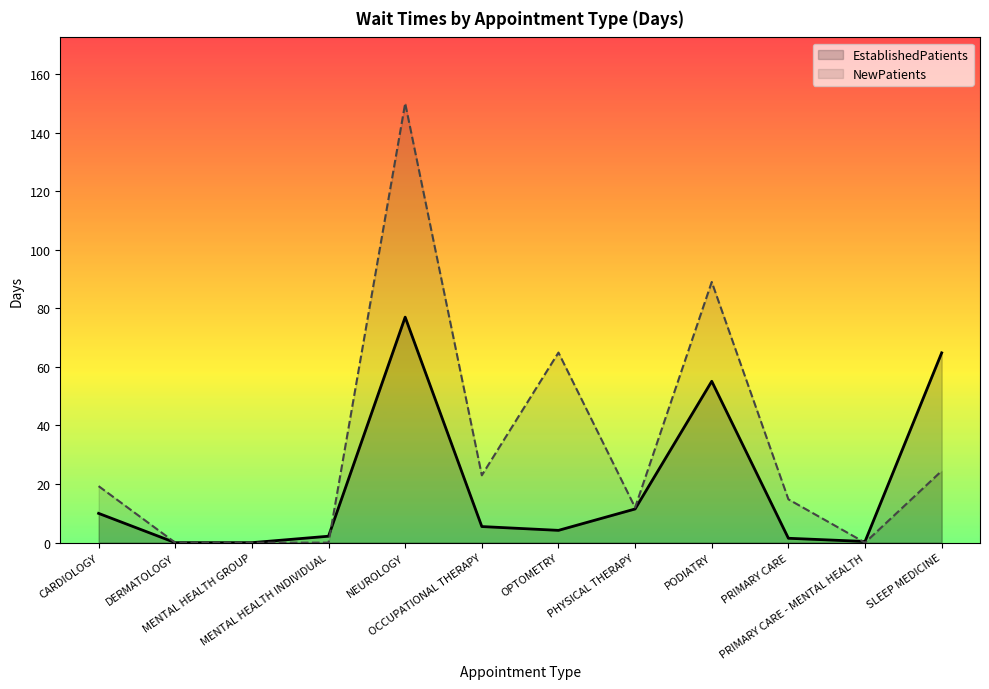

Which series has the largest total across all categories?

NewPatients